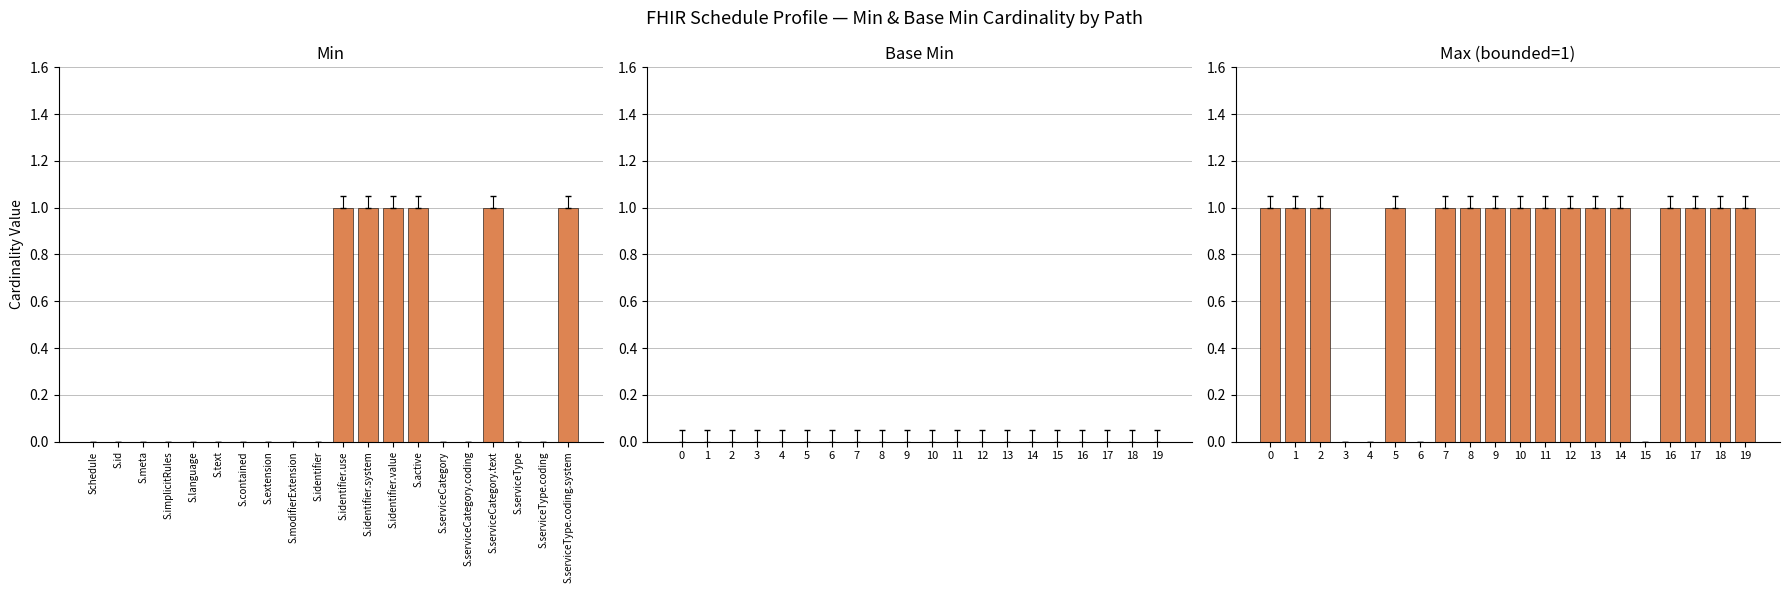

Are the bars horizontal?

No